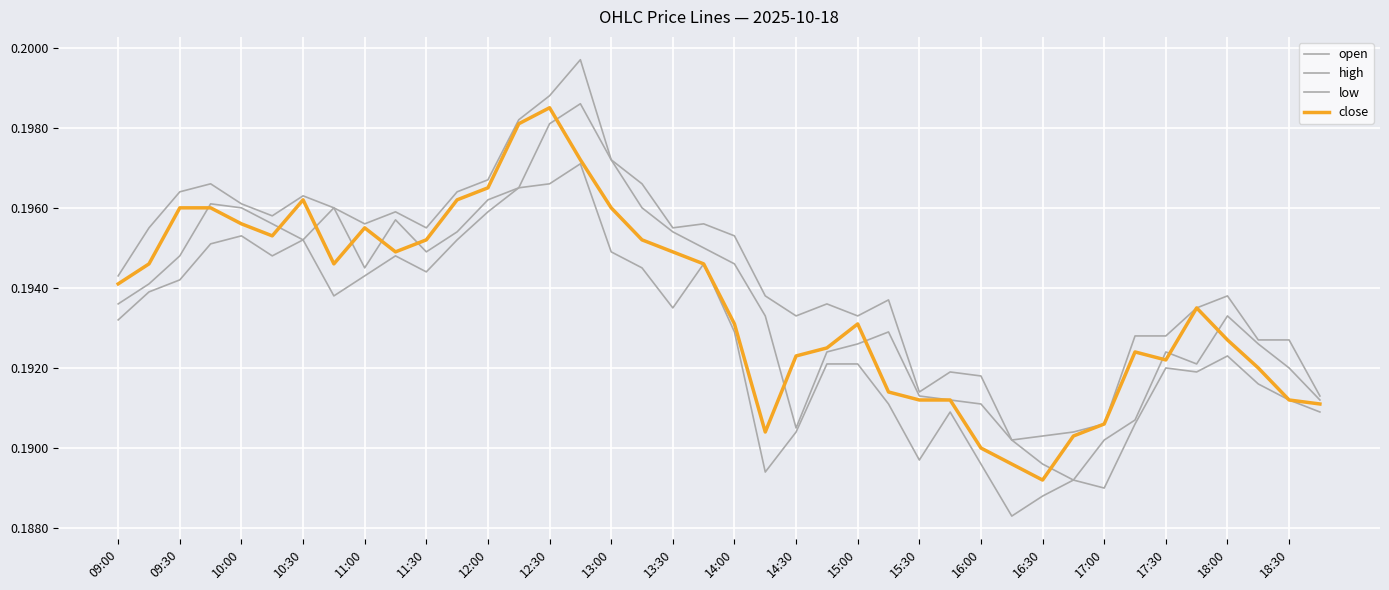

What is the sum of all high values?

7.8